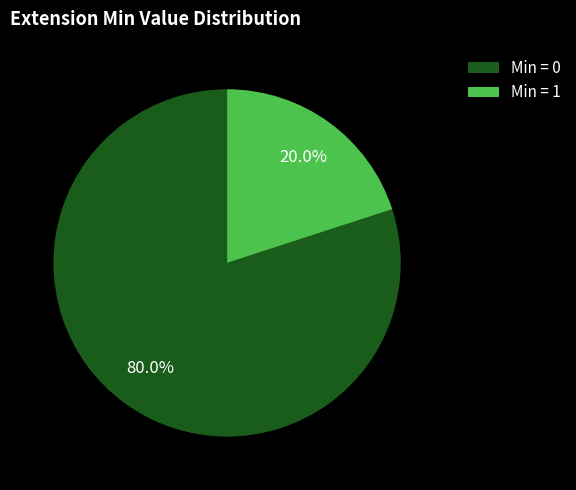

Is there a majority slice in this chart?

Yes